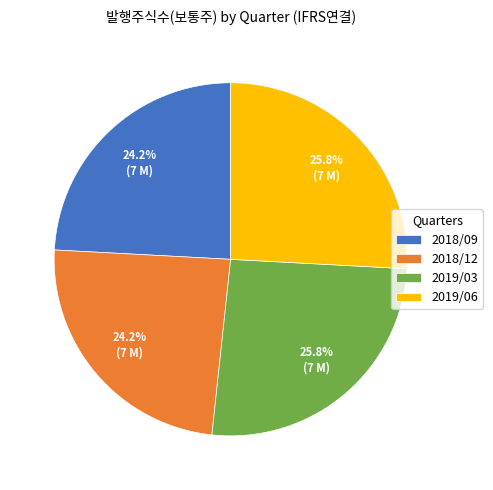

The 2019/06 slice represents 40% of the pie. True or false?

False